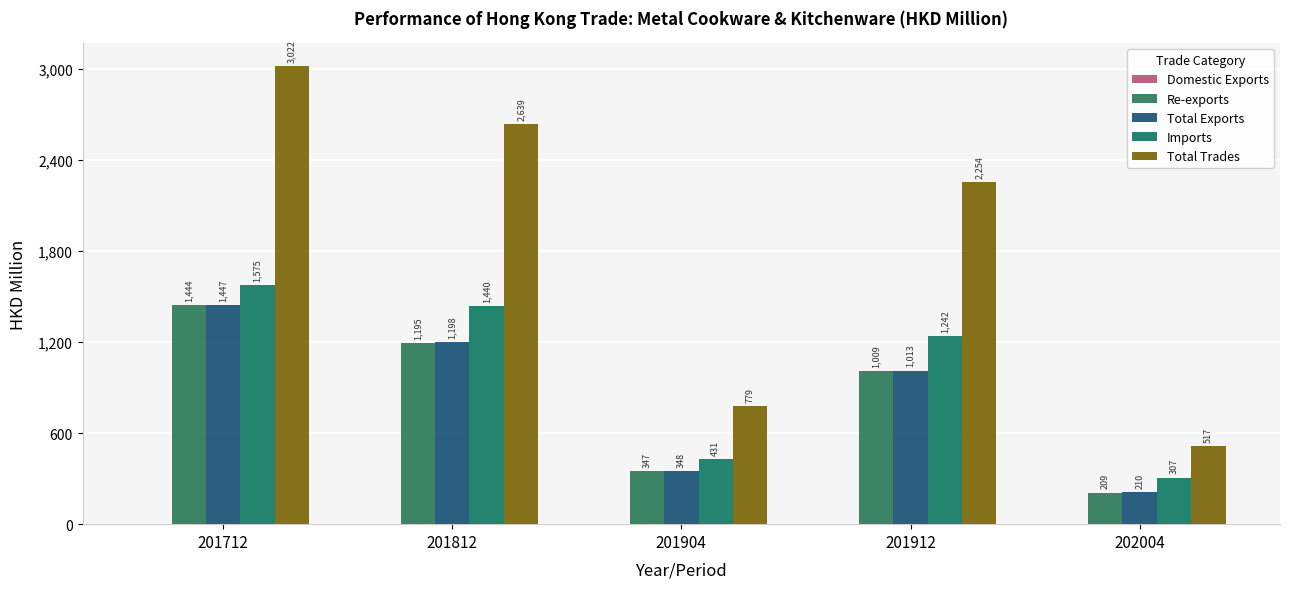

Reading left to right, what are all the values shown in this chart?

Domestic Exports: 3.3	3.8	0.9	3.2	1.0
Re-exports: 1444.1	1194.7	347.4	1009.4	208.7
Total Exports: 1447.4	1198.5	348.3	1012.6	209.8
Imports: 1574.8	1440.1	431.0	1241.8	306.9
Total Trades: 3022.2	2638.6	779.3	2254.4	516.7